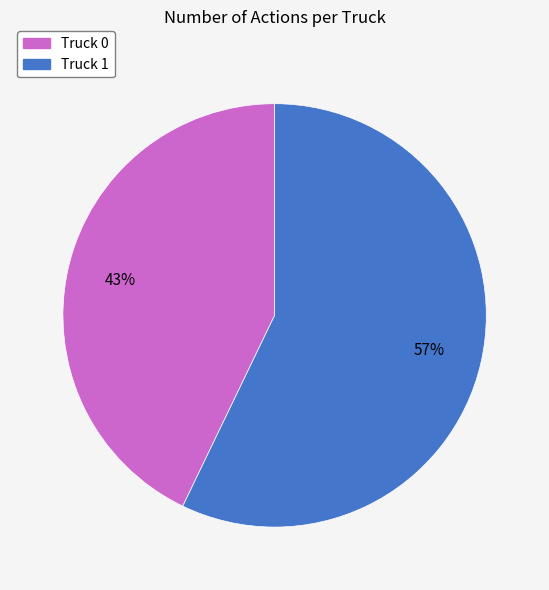

How many slices are in this pie chart?

2